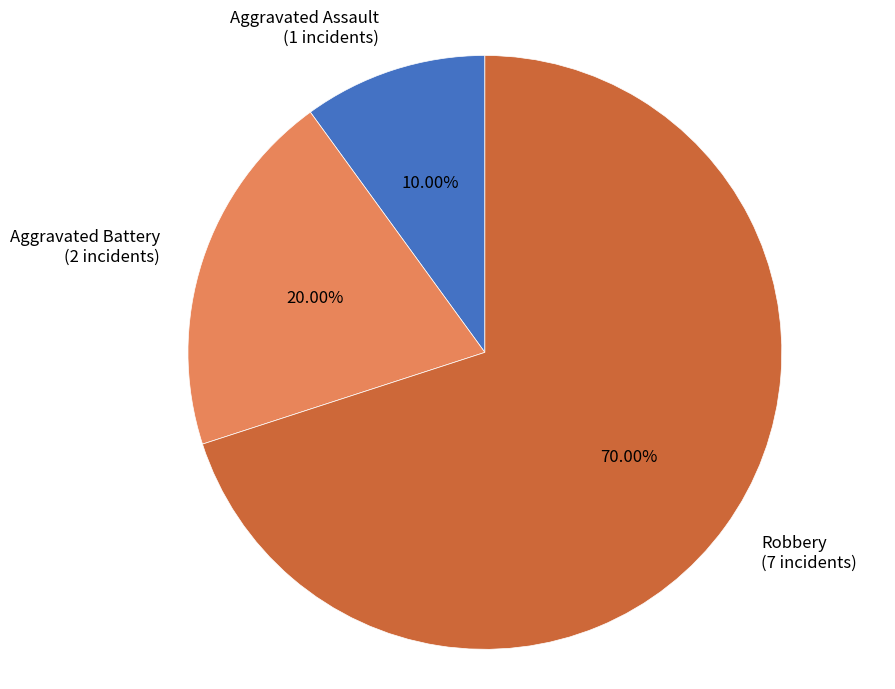

To the nearest percent, what is the difference between the largest and smallest slice percentages?

60%